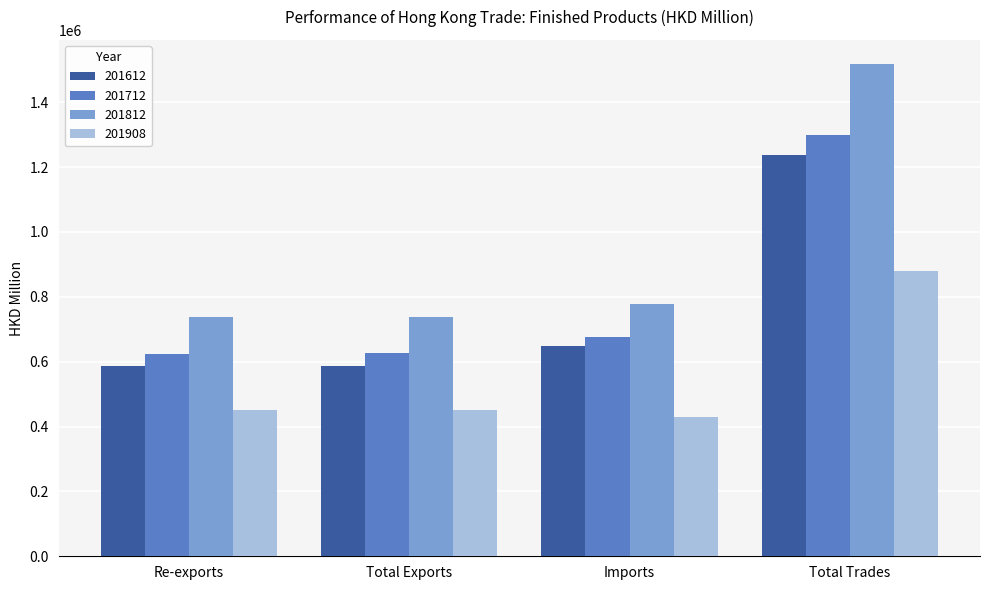

What is the maximum value shown in the chart?

1516476.5